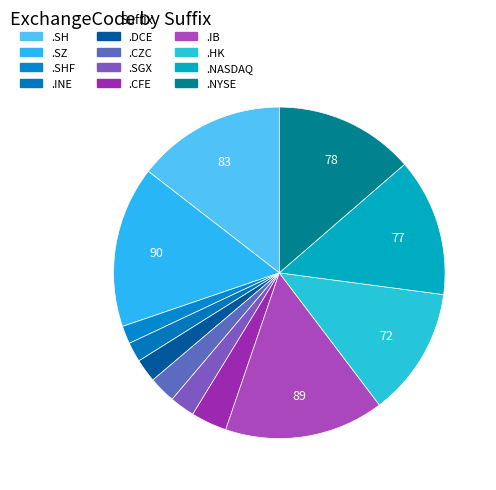

What percentage is the .SHF slice, to the nearest percent?

2%